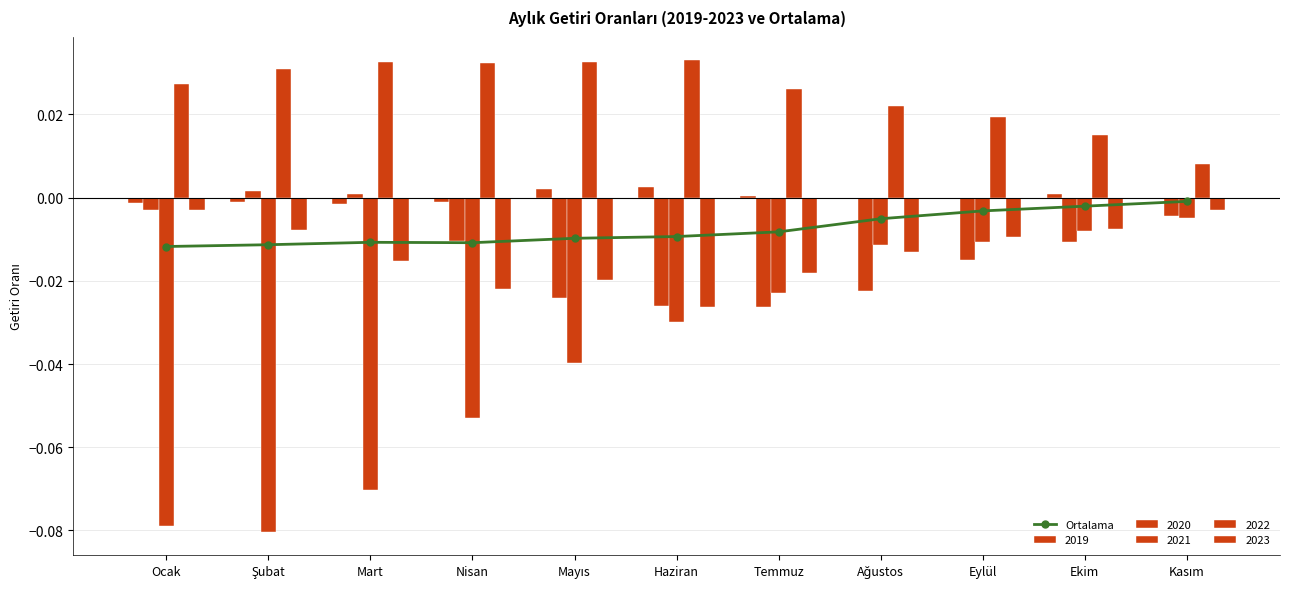

Is it true that the value at Ağustos is -0.0?

False